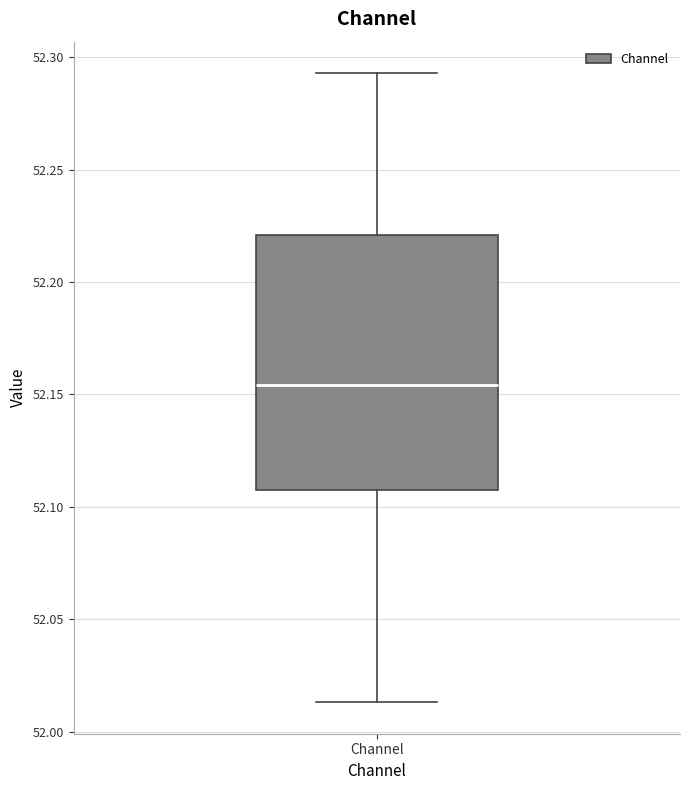

Transcribe this box plot: give where the median line is, the range the box spans, and where the two whiskers end, as read against the y-axis. The values are not printed on the chart, so give them approximately, as read against the axis.

median 52.155, box 52.110 to 52.220, whiskers 52.015 to 52.295